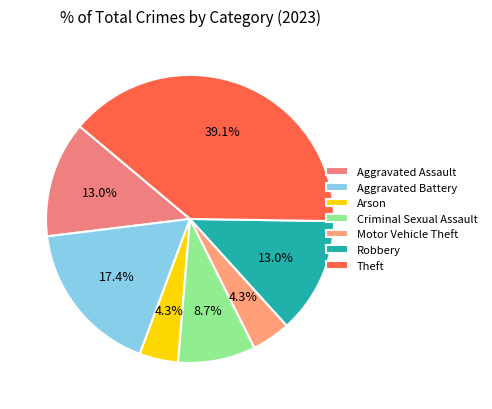

To the nearest percent, what portion does Motor Vehicle Theft represent?

4%